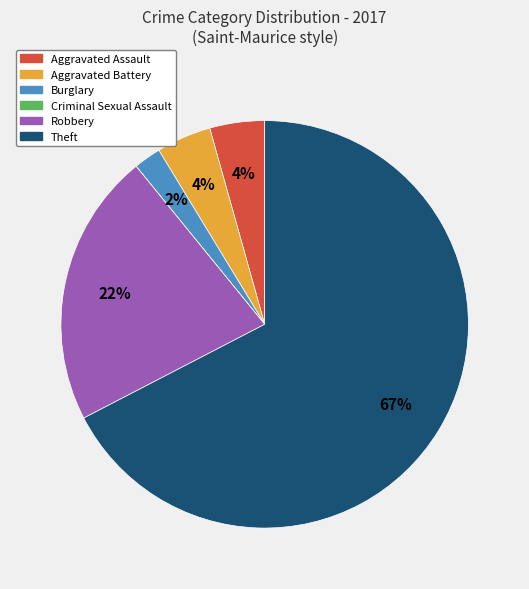

Between Robbery and Theft, which is larger?

Theft